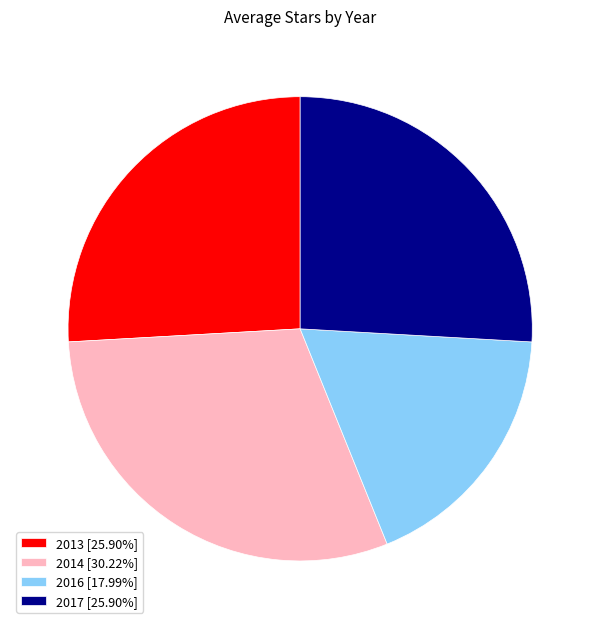

Which slice is the largest?

2014